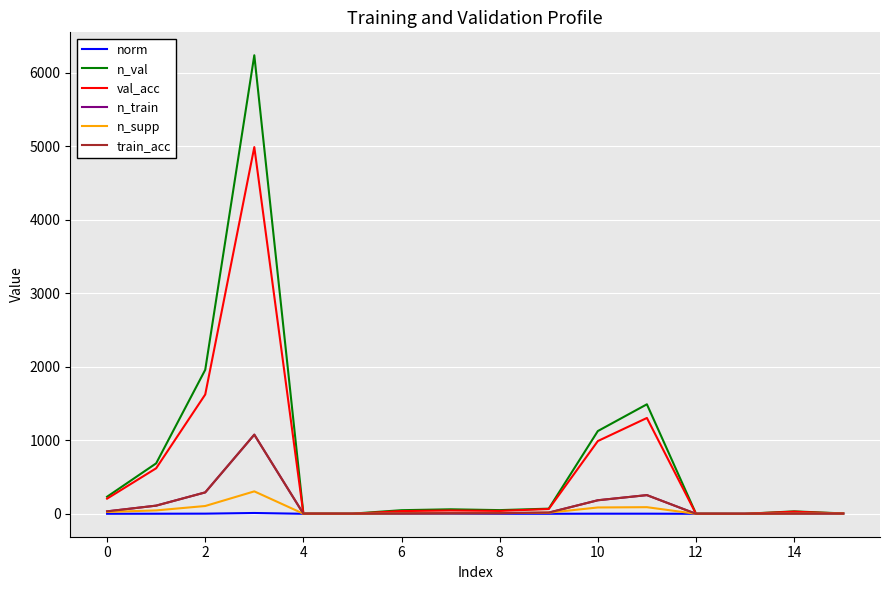

Does the chart display data point markers on the line(s)?

No